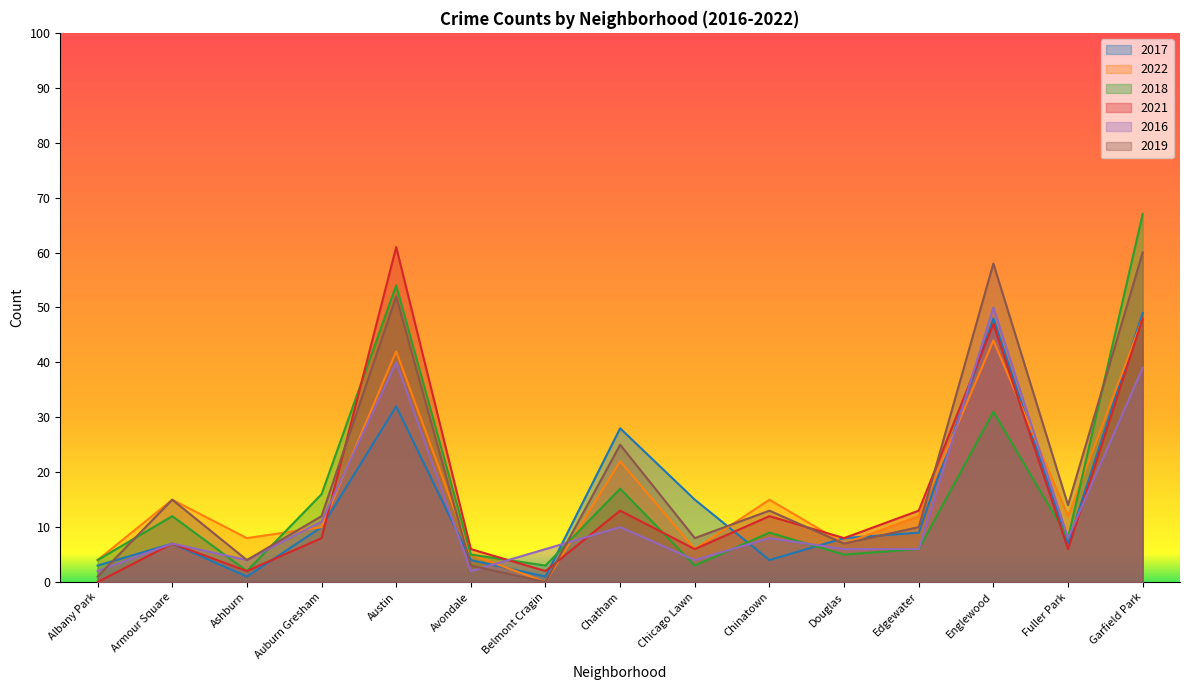

What is the difference between the highest and lowest values at Auburn Gresham?

8